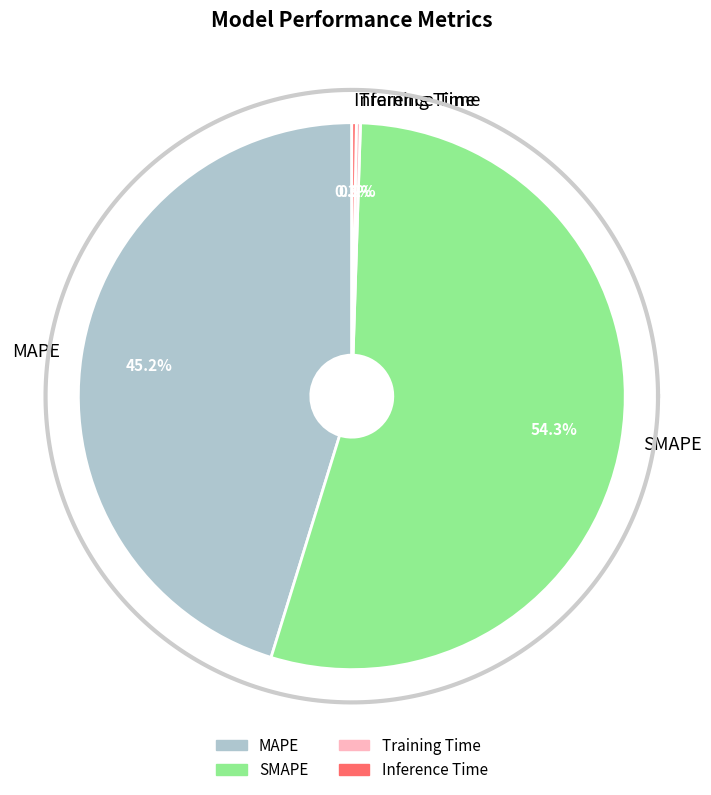

To the nearest percent, what is the difference between the SMAPE and Inference Time slice percentages?

54%